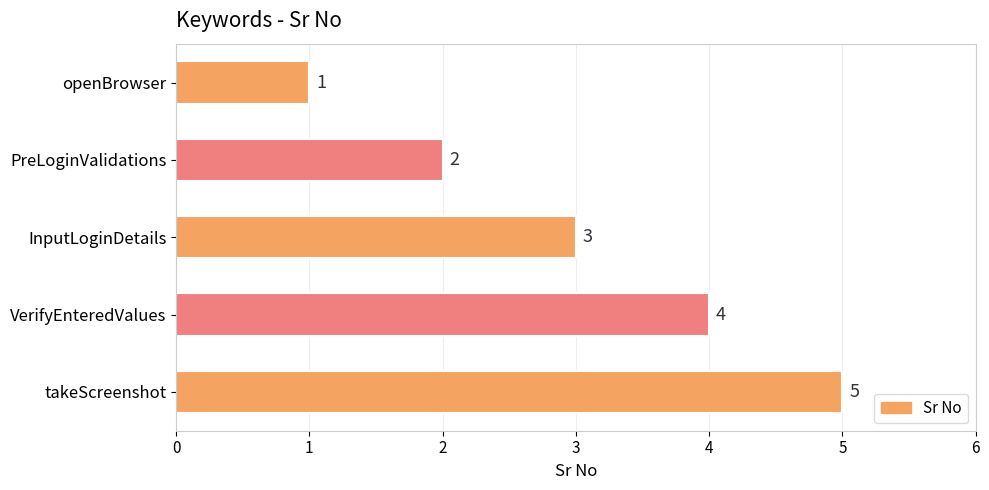

What is the sum of all values?

15